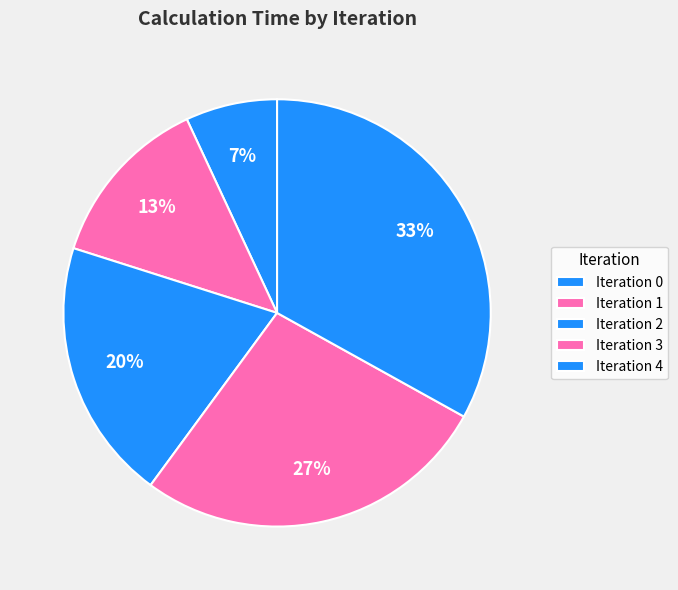

How many slices are in this pie chart?

5